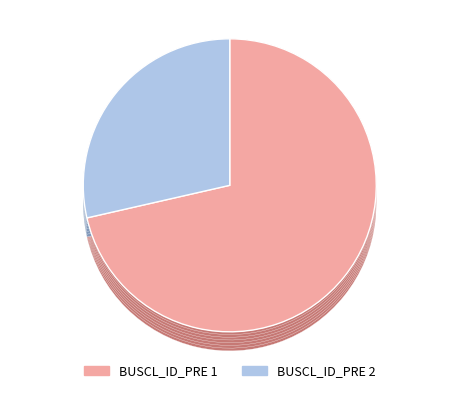

Is it true that 1 is 57% of the pie?

False